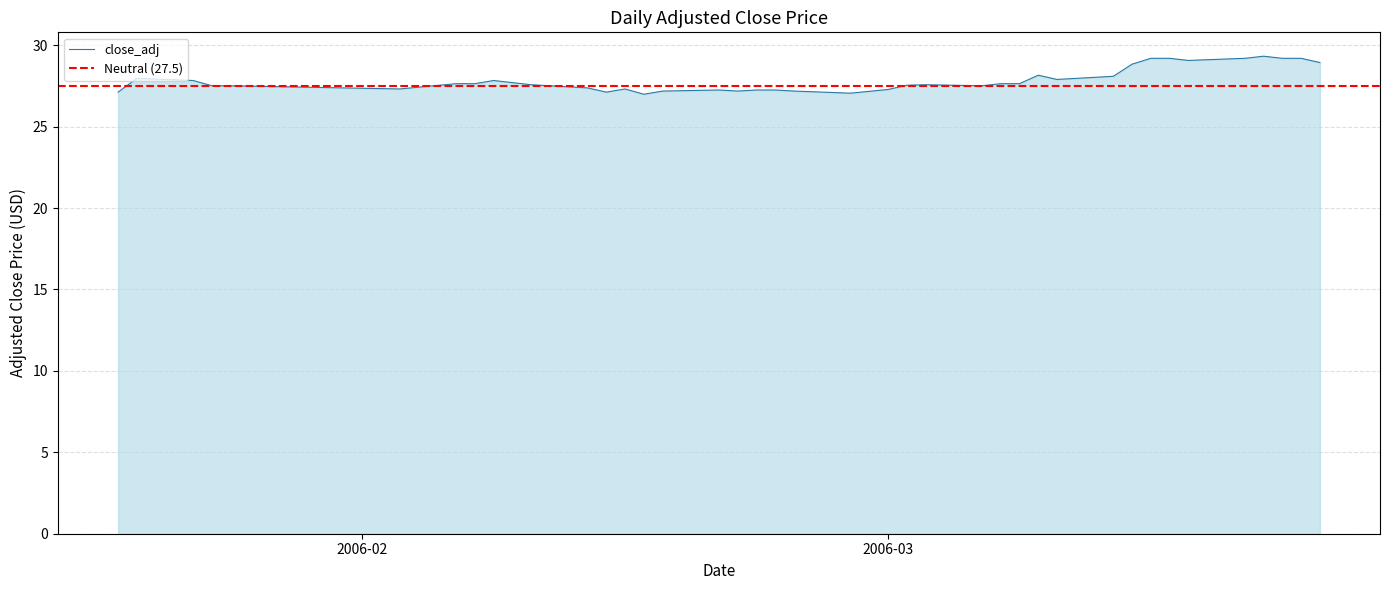

Does the chart display data point markers on the line(s)?

No